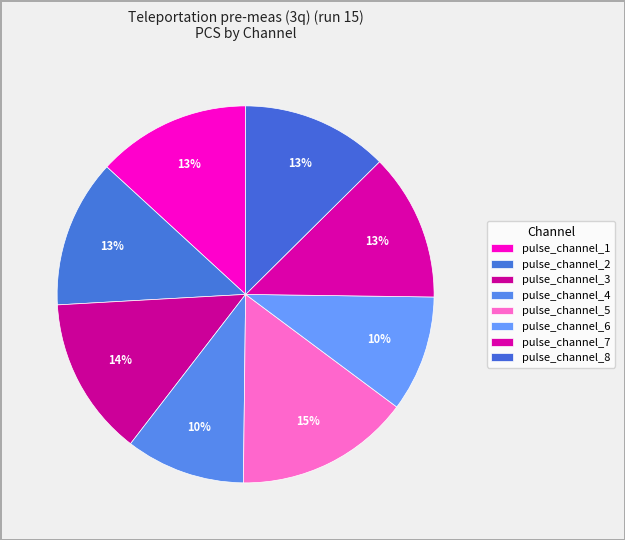

Does pulse_channel_4 represent more than half of the total?

No